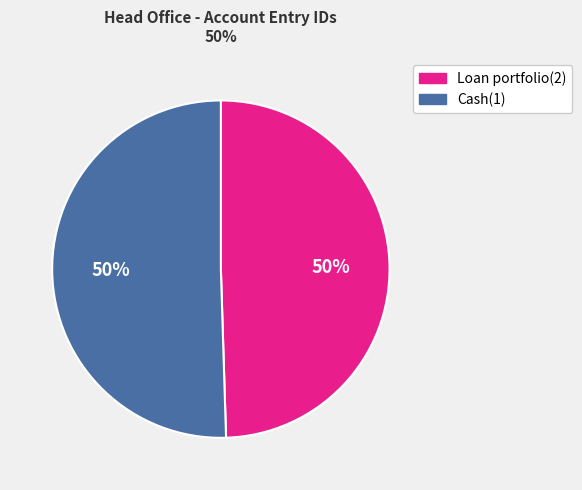

To the nearest percent, what is the combined percentage of Cash(1) and Loan portfolio(2)?

100%